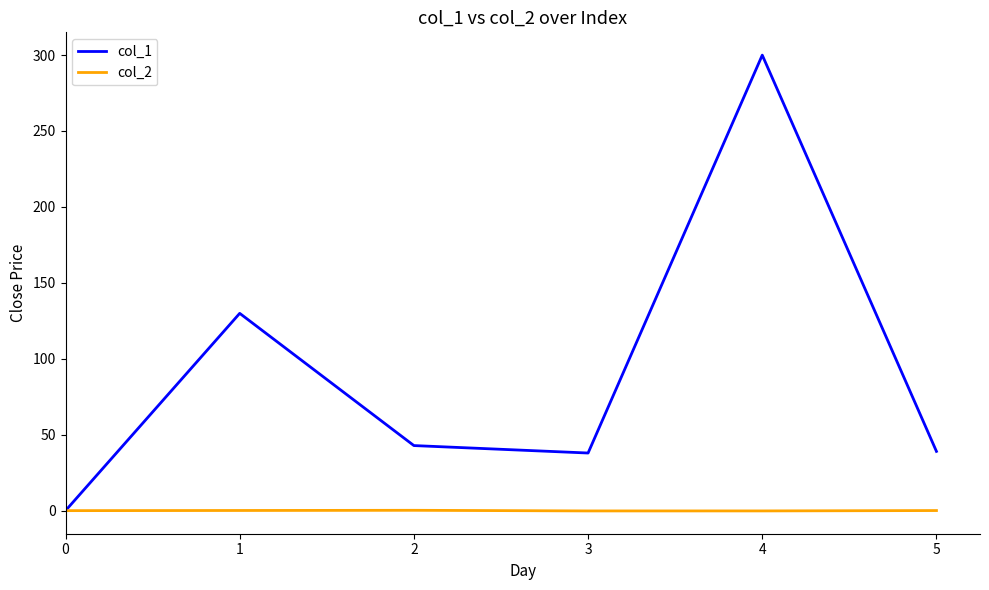

What is the maximum value for col_2?

0.2